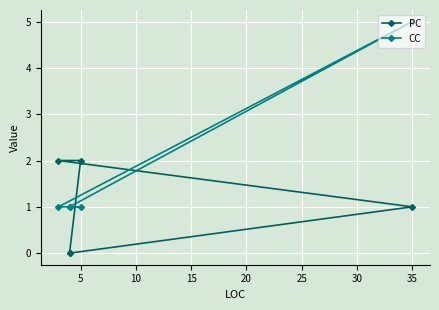

At how many categories does at least one series exceed 0?

5